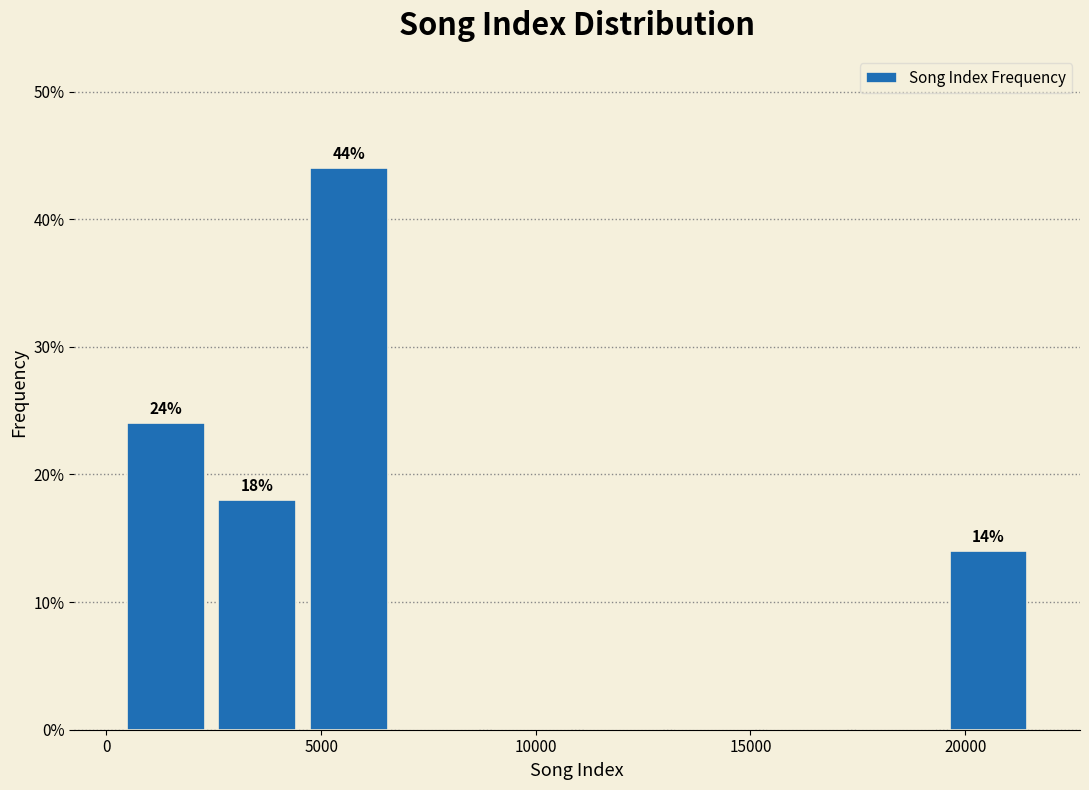

Which range on the x-axis has the tallest bar?

4500 to 6500